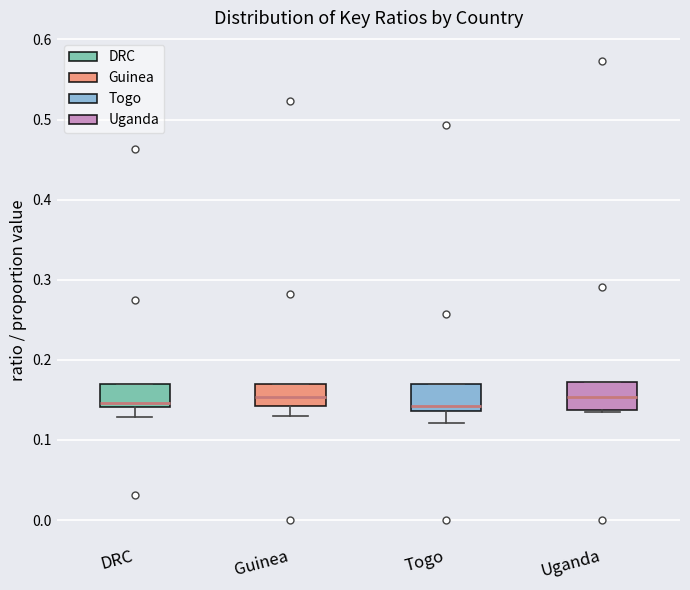

Where does the median line of the box for Guinea sit on the y-axis? The values are not printed on the chart, so give them approximately, as read against the axis.

0.15